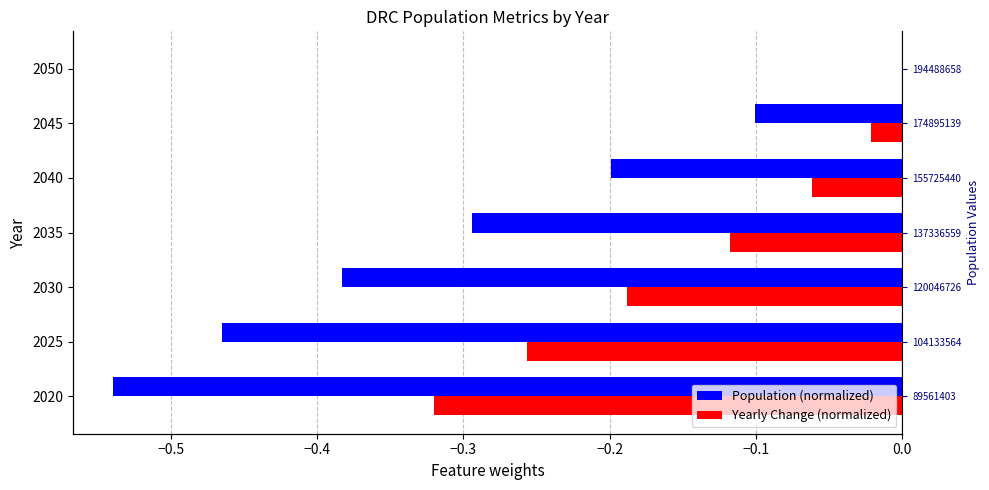

What position from the right is −0.6?

7